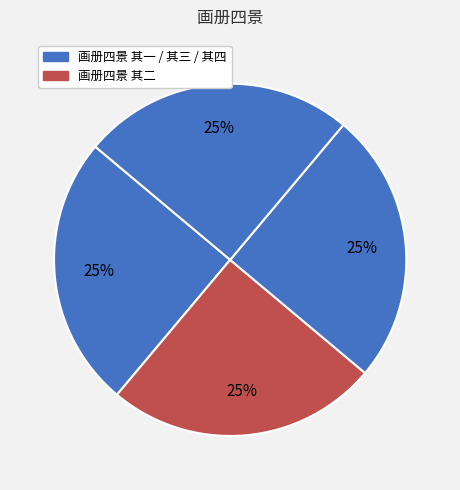

How many slices are in this pie chart?

4